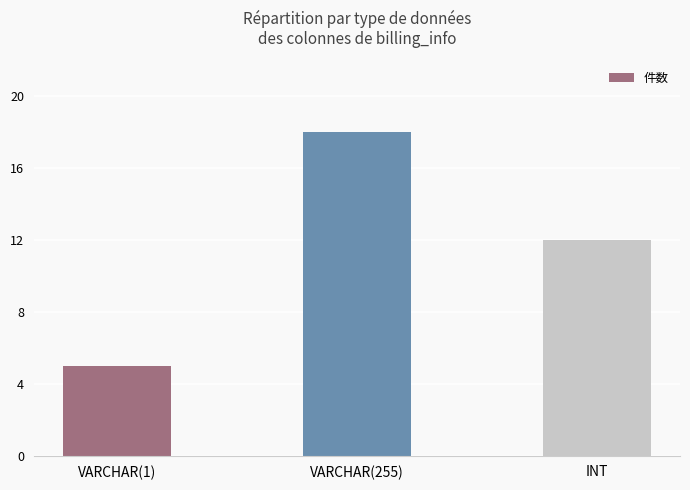

How many data points does each series have?

3